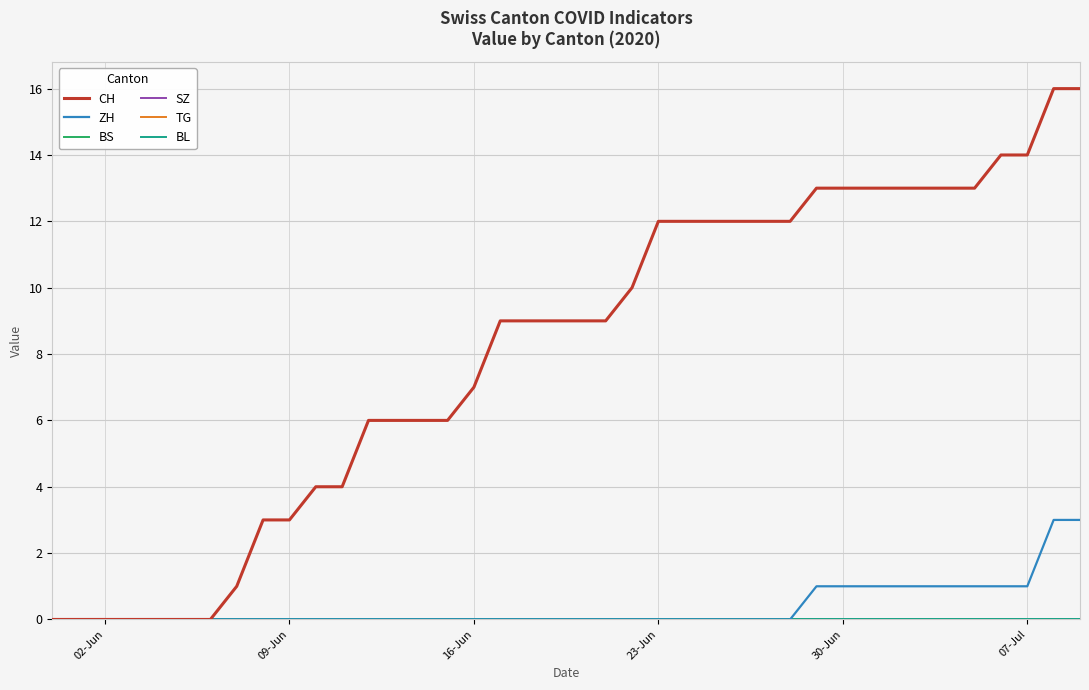

Is this an area chart (filled region under the line)?

No